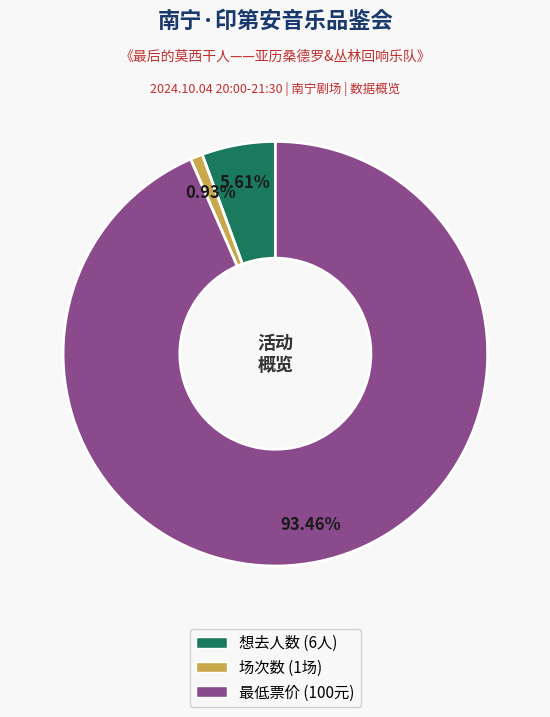

Does any single category account for the majority?

Yes